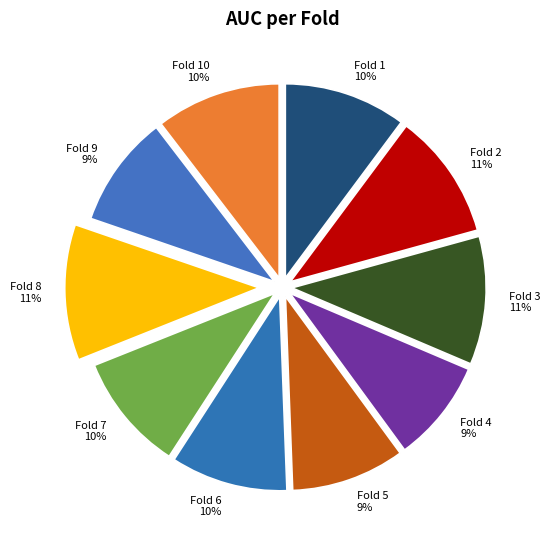

The Fold 2 slice represents 1% of the pie. True or false?

False